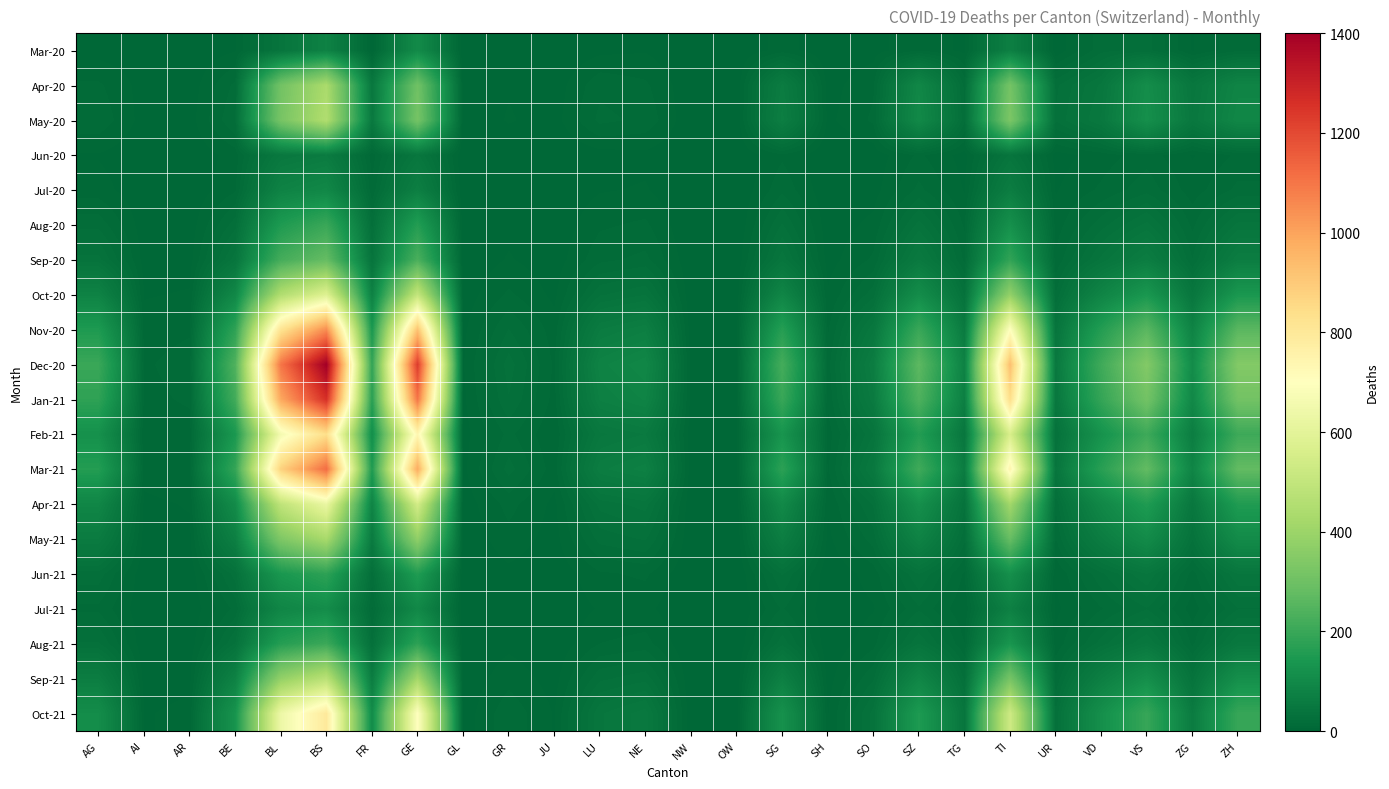

Between GR and AR, which is larger?

GR